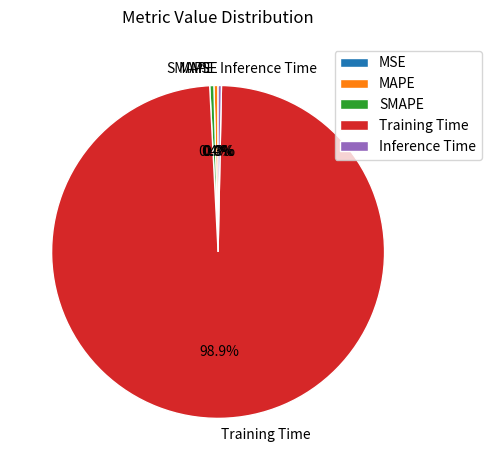

To the nearest percent, what is the average slice percentage?

20%